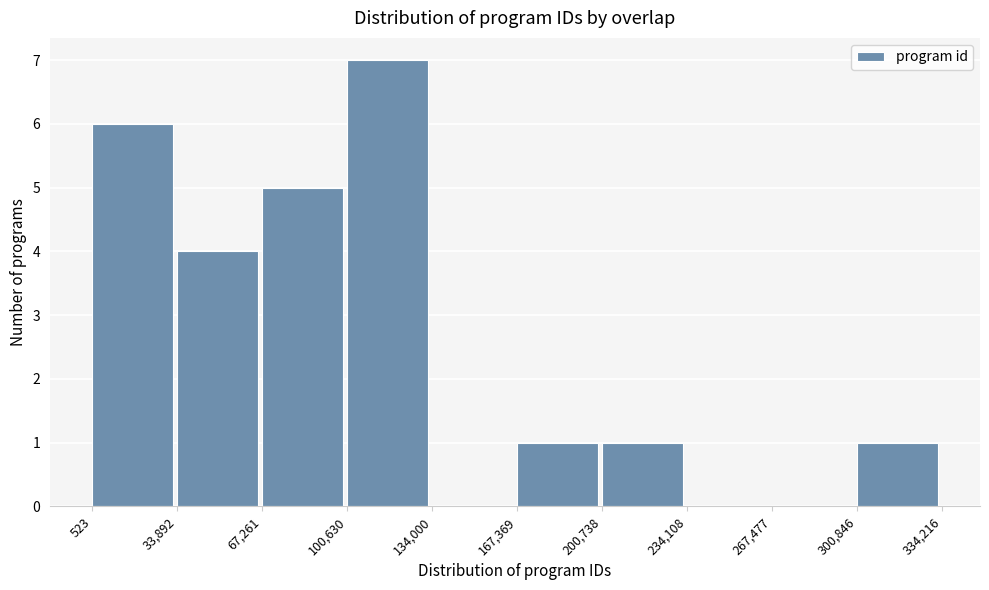

Which range on the x-axis has the tallest bar?

100,630 to 134,000